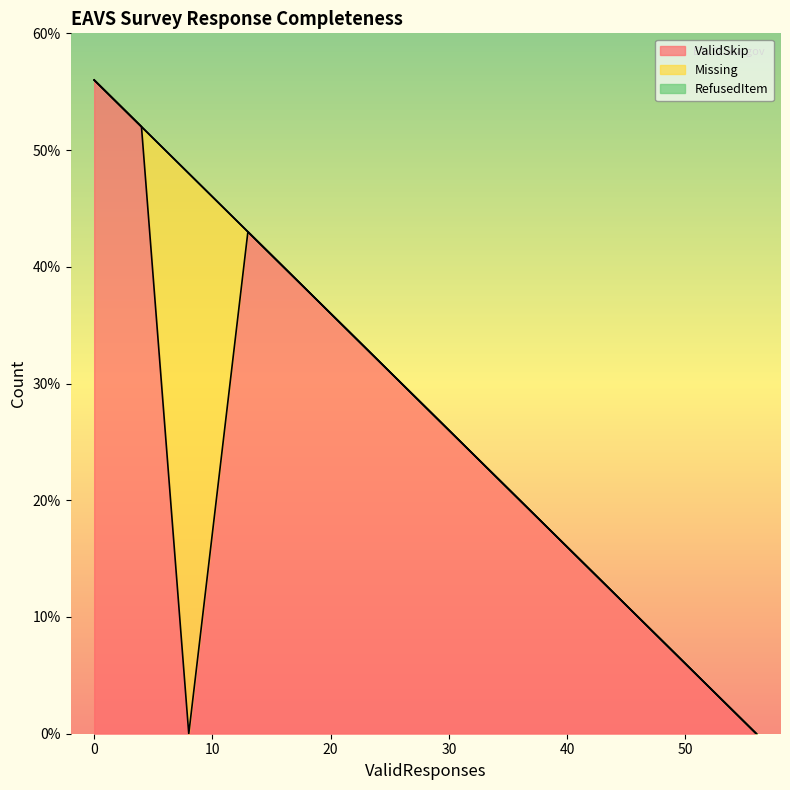

At how many categories does at least one series exceed 15?

10